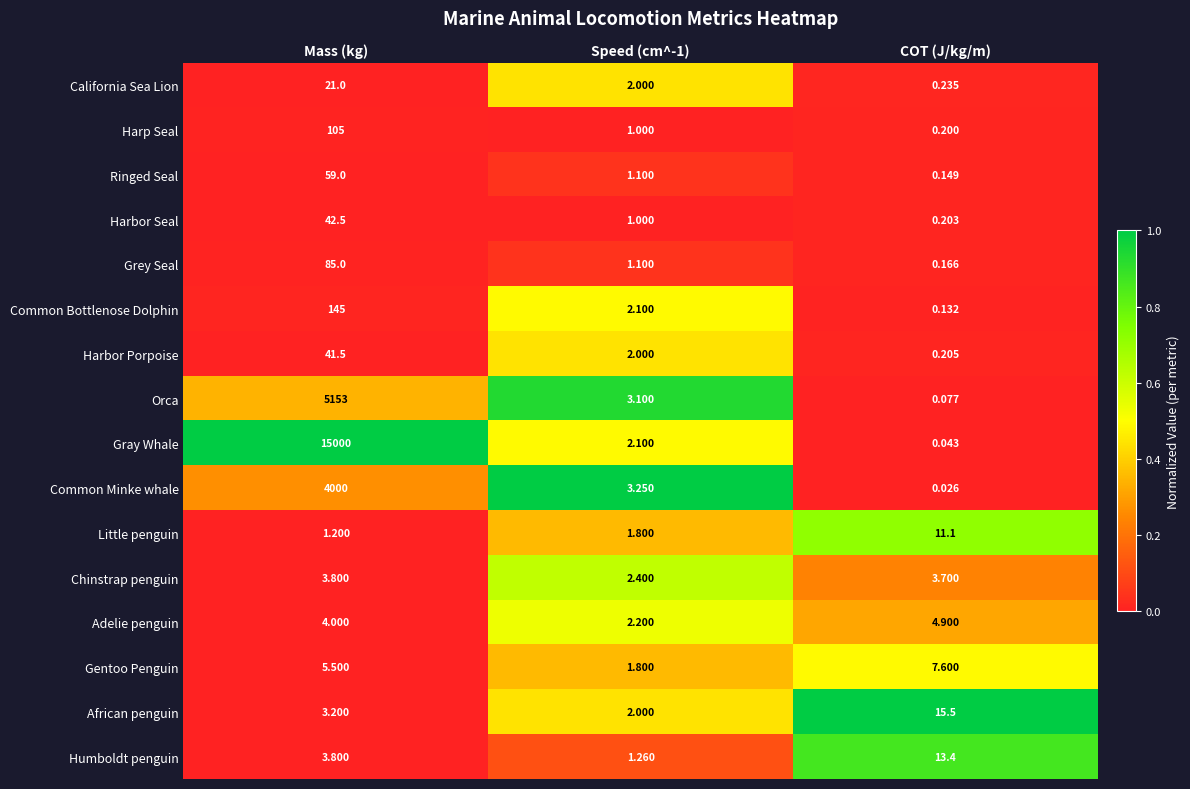

Which series has the largest range (max minus min)?

Gray Whale